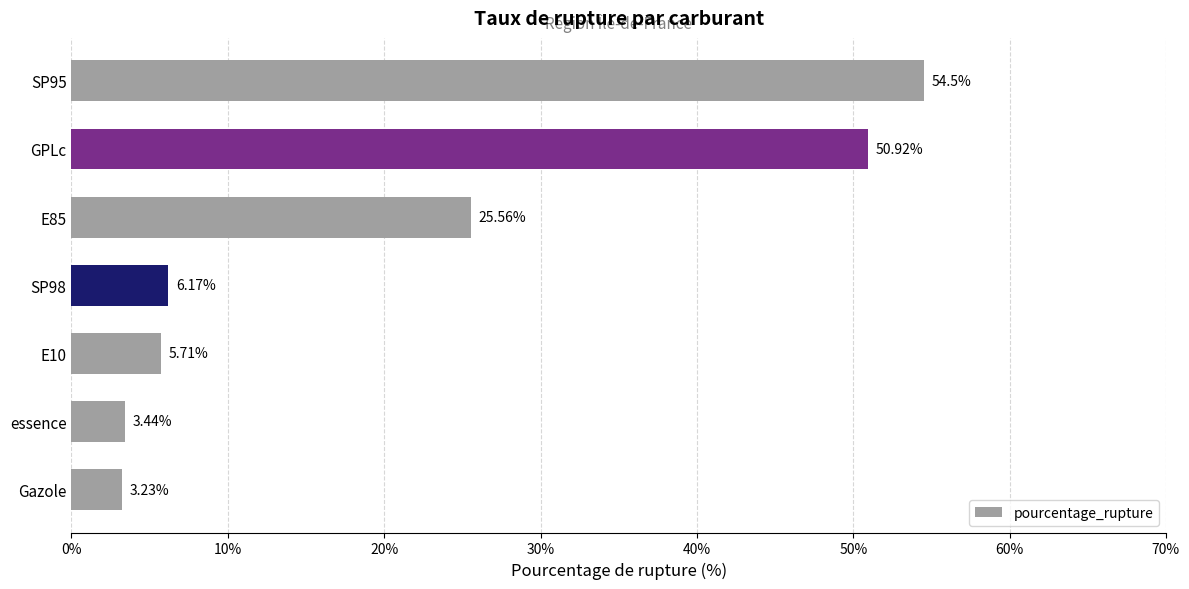

What is the sum of all values?

149.5